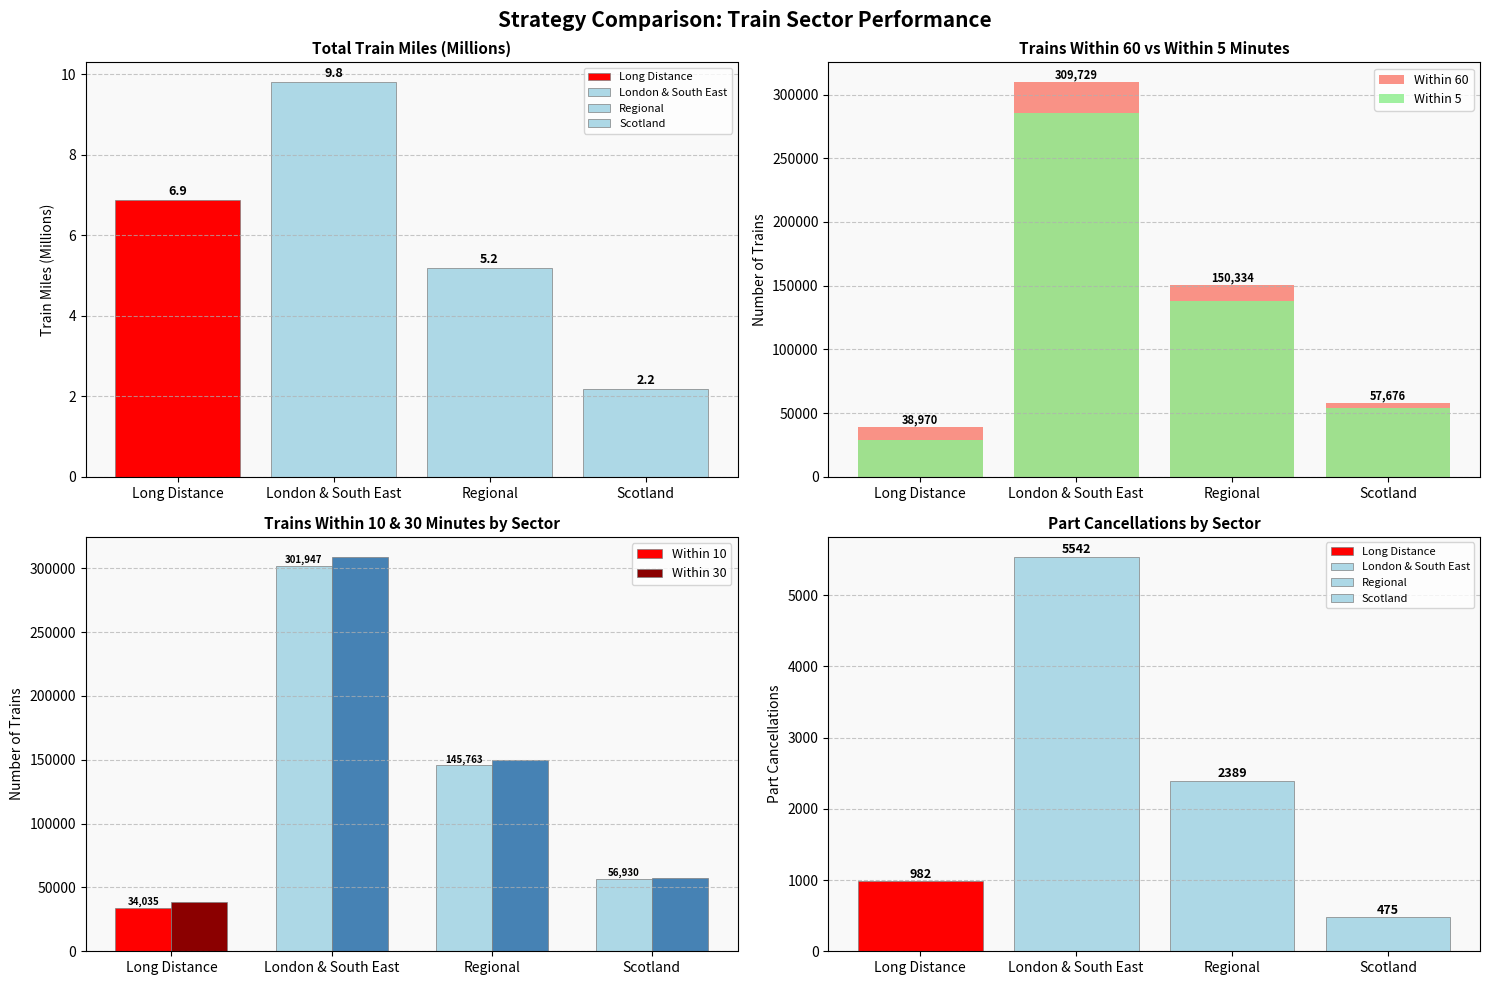

What is the label of the 4th bar from the right?

Long Distance